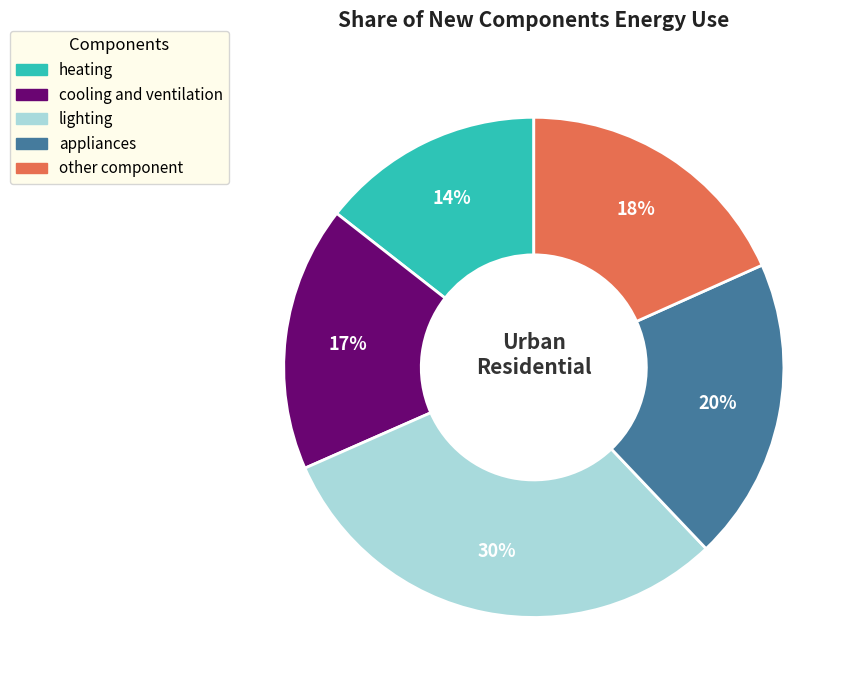

To the nearest percent, what percentage of the pie is heating?

14%